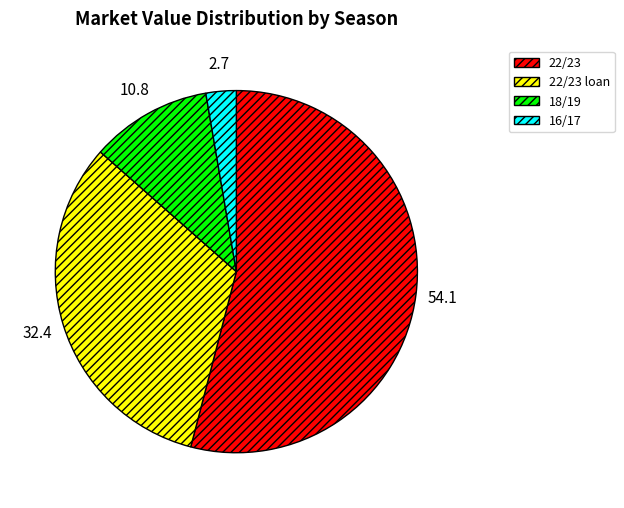

Which has a higher value, 22/23 loan or 22/23?

22/23